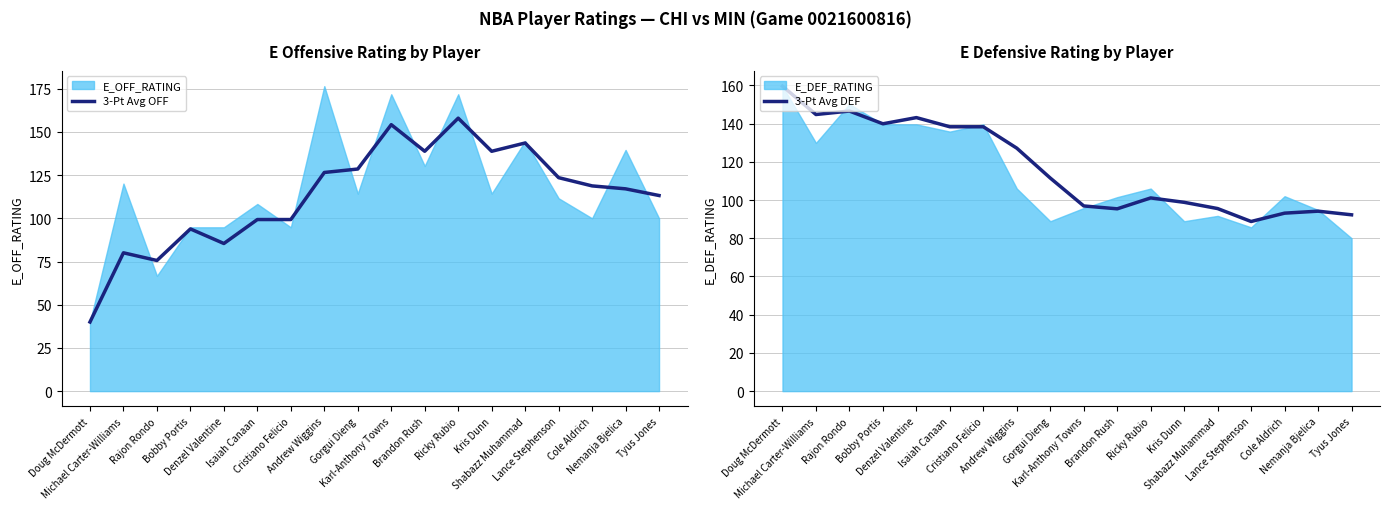

True or false: 3-Pt Avg OFF and 3-Pt Avg DEF cross at least once.

True